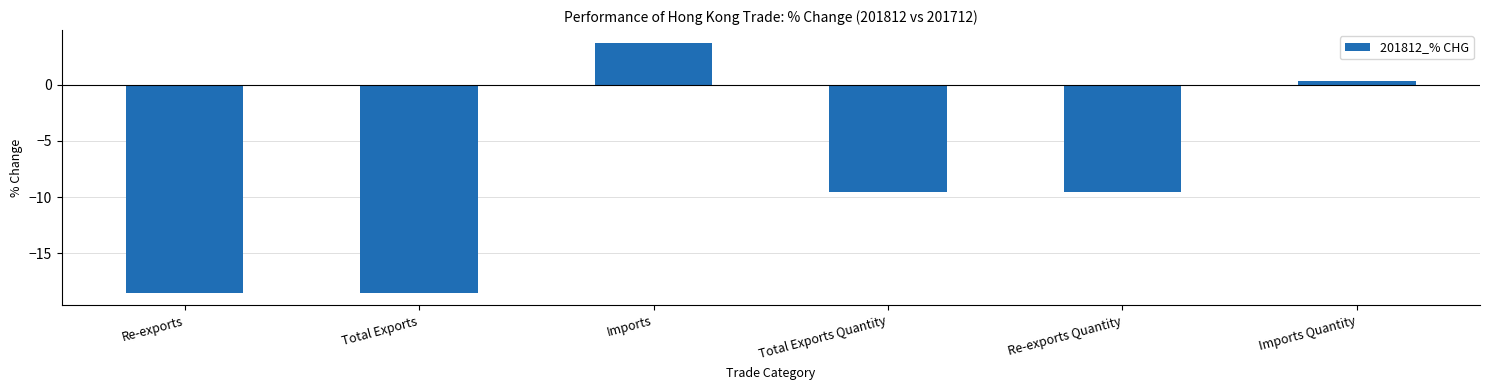

Where does the data first go above -9?

Imports